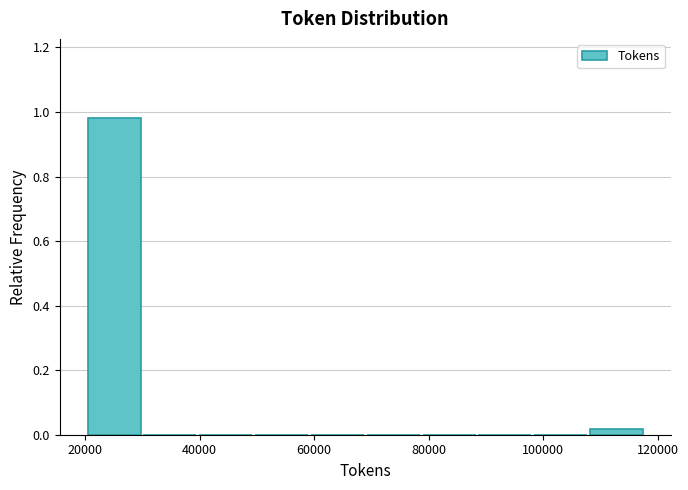

Which range on the x-axis has the tallest bar?

20000 to 30000